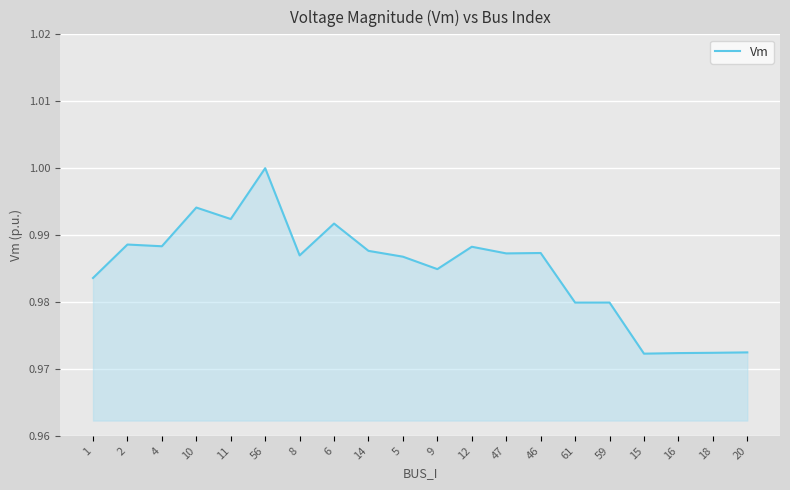

What position from the right is 56?

15